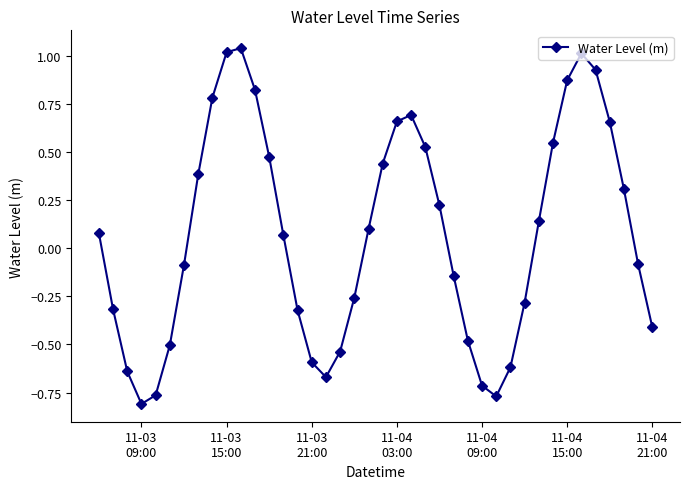

Does the chart display data point markers on the line(s)?

Yes